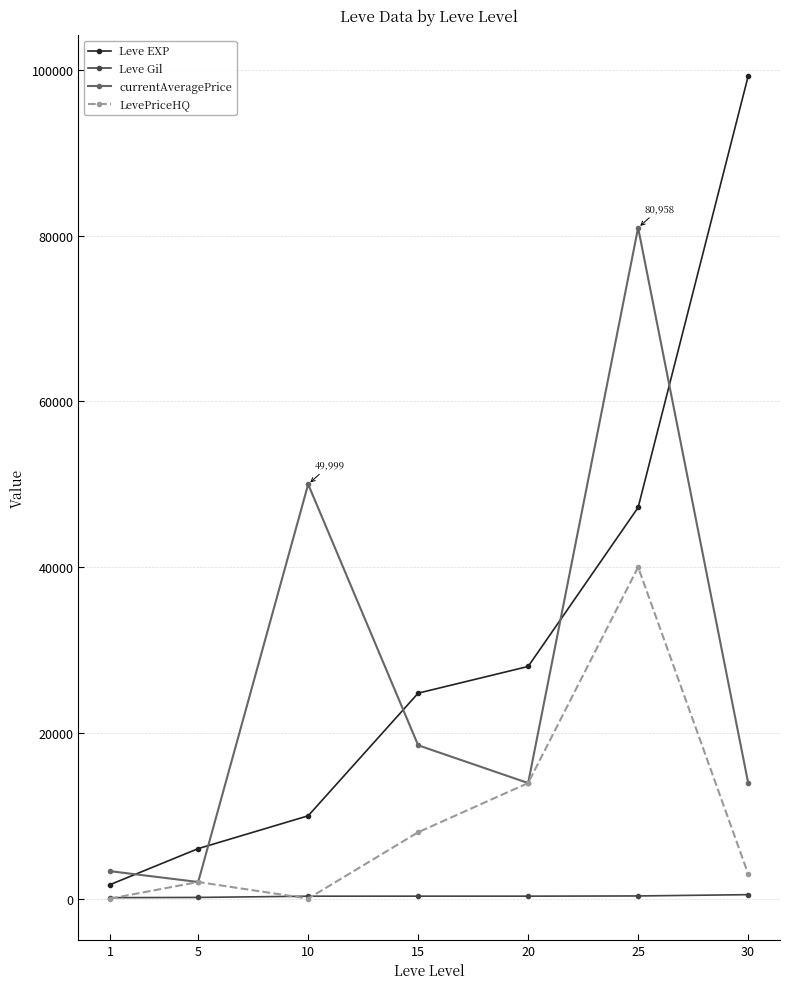

Between 25 and 30, which series saw the biggest shift?

currentAveragePrice